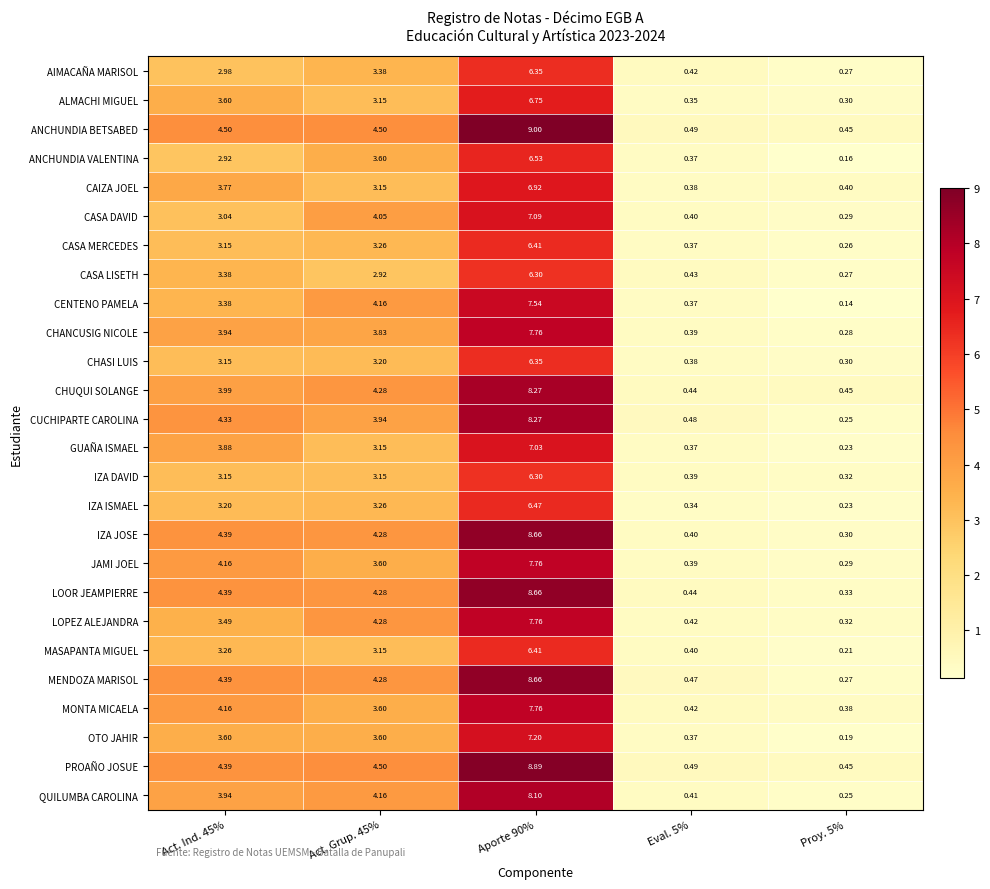

What is the spread (max minus min) of values at Aporte 90%?

2.7